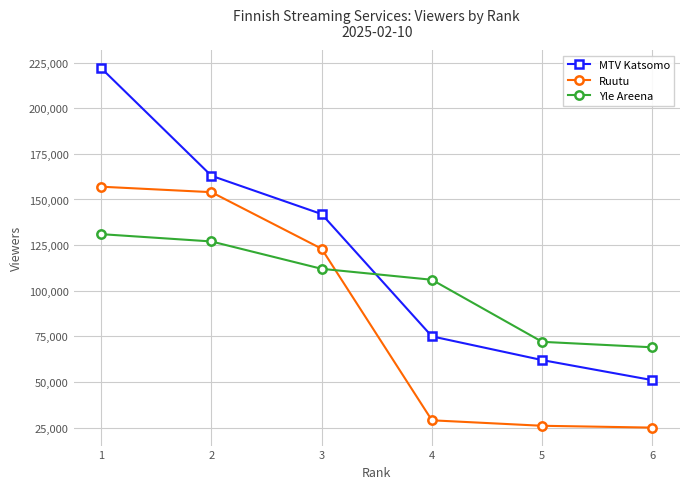

How many values in the Ruutu series are below 123000?

3